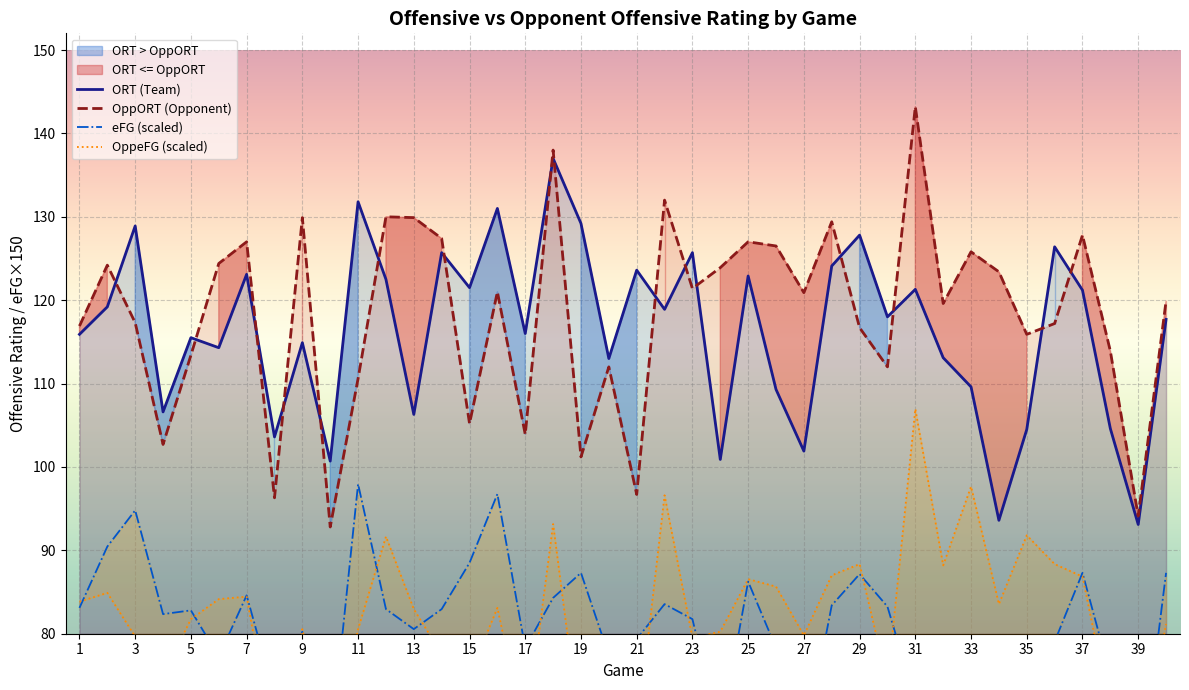

What is the minimum value for ORT (Team)?

93.1